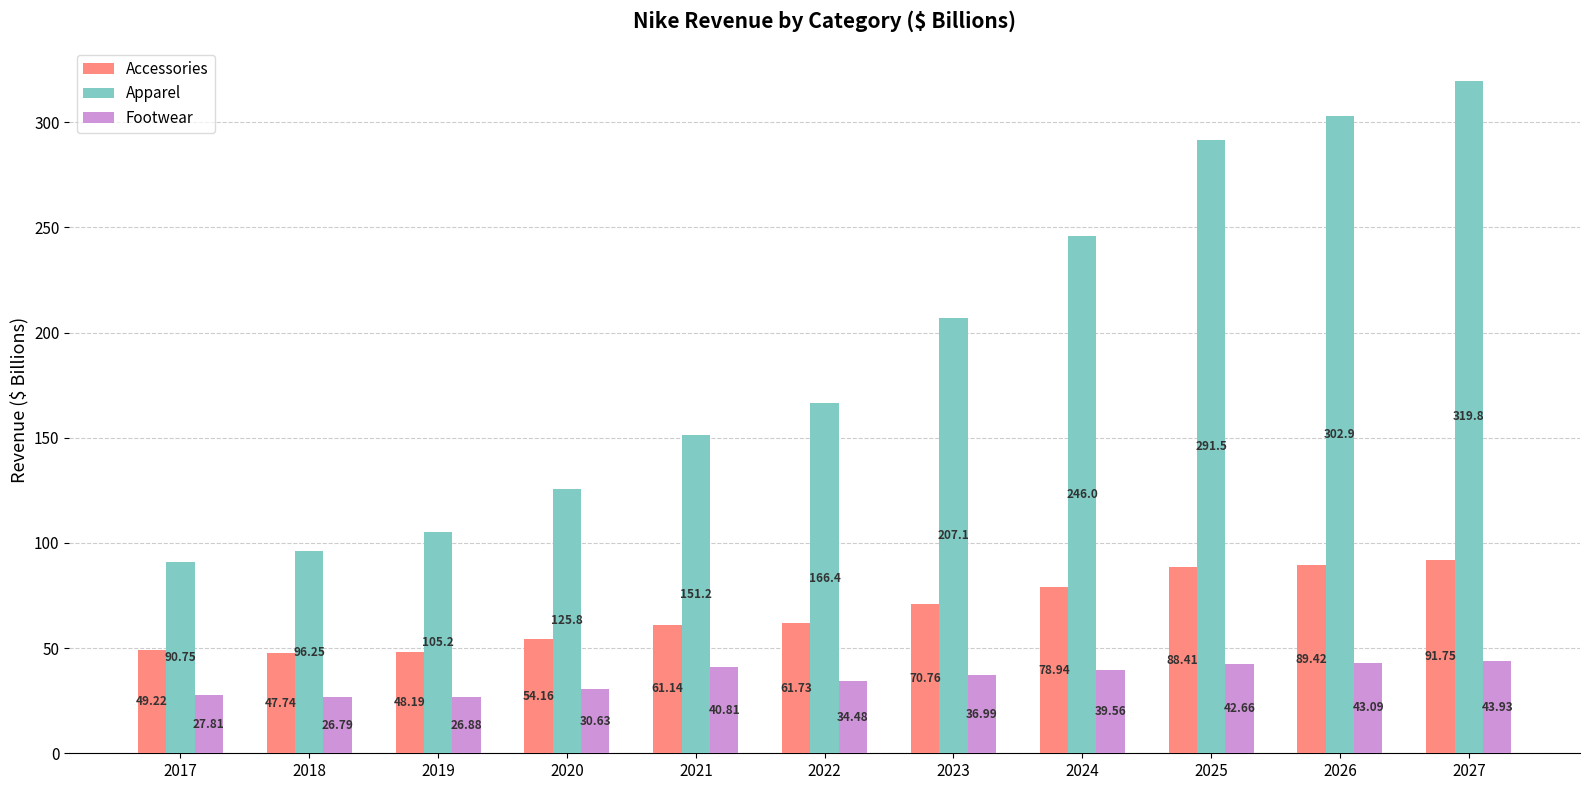

How many bars are there in each group?

3